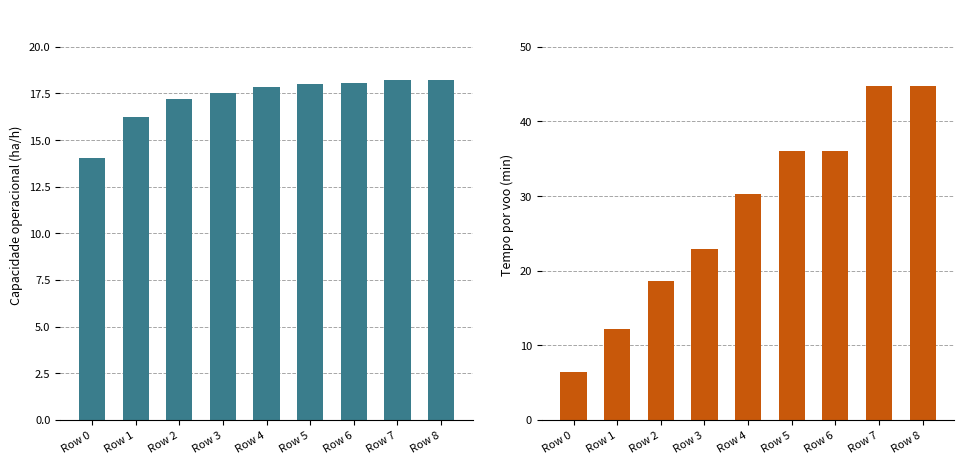

What are all the series names shown in the legend?

Capacidade operacional [ha/h], Tempo por voo [min]